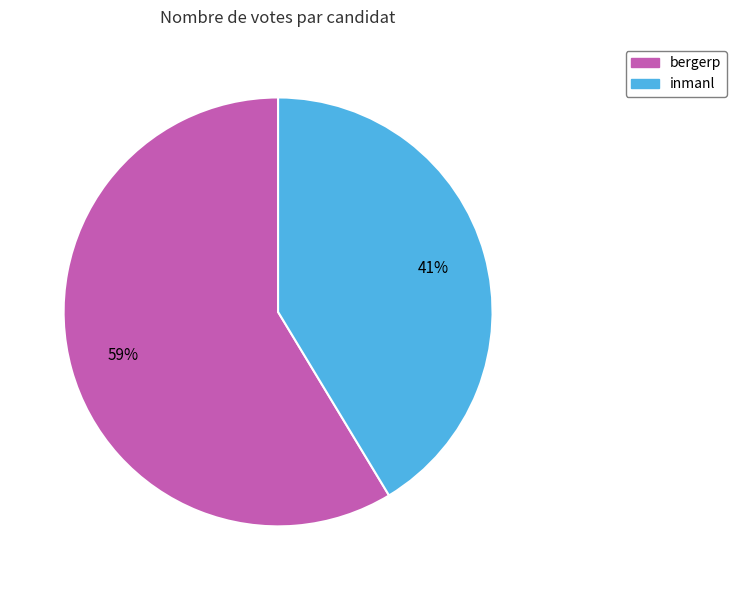

Is the sum of inmanl and bergerp greater than half?

Yes